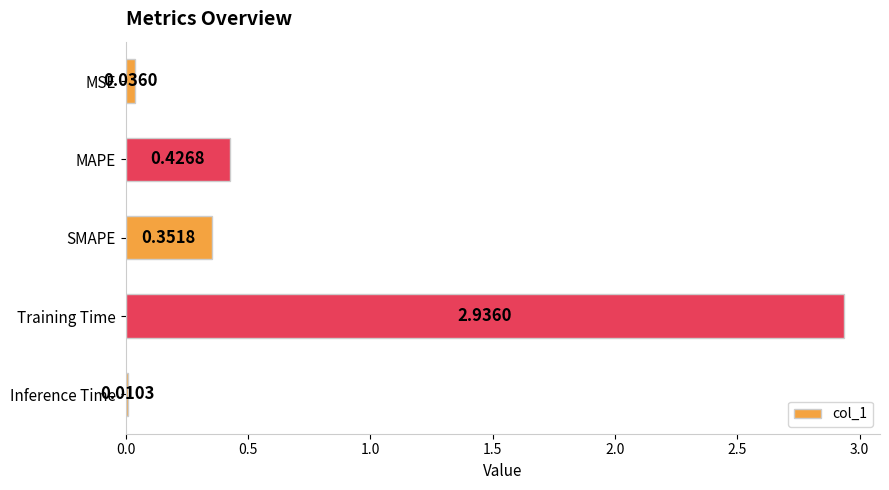

Which category has the highest value across all series?

Training Time